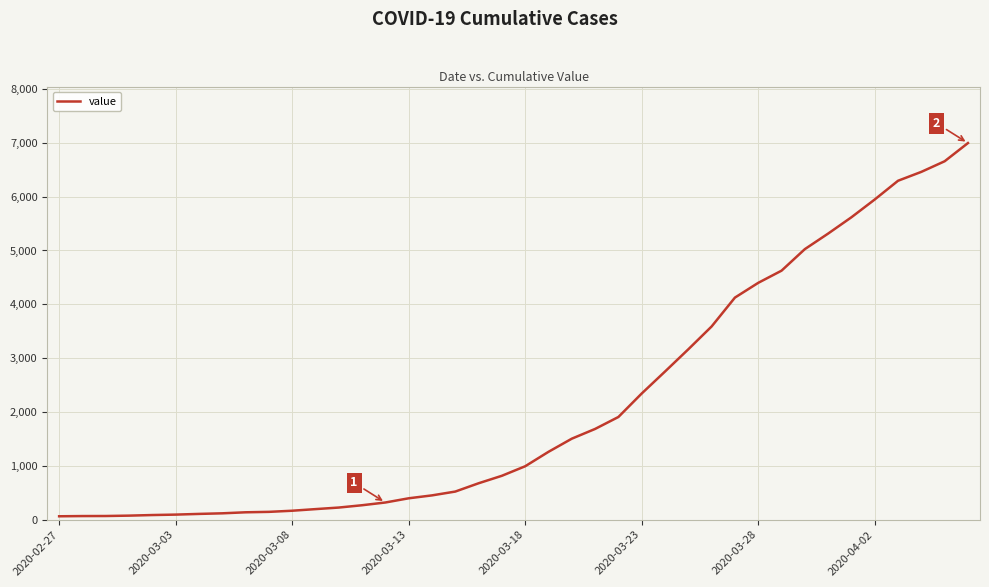

What is the difference between the maximum and minimum values?

6931